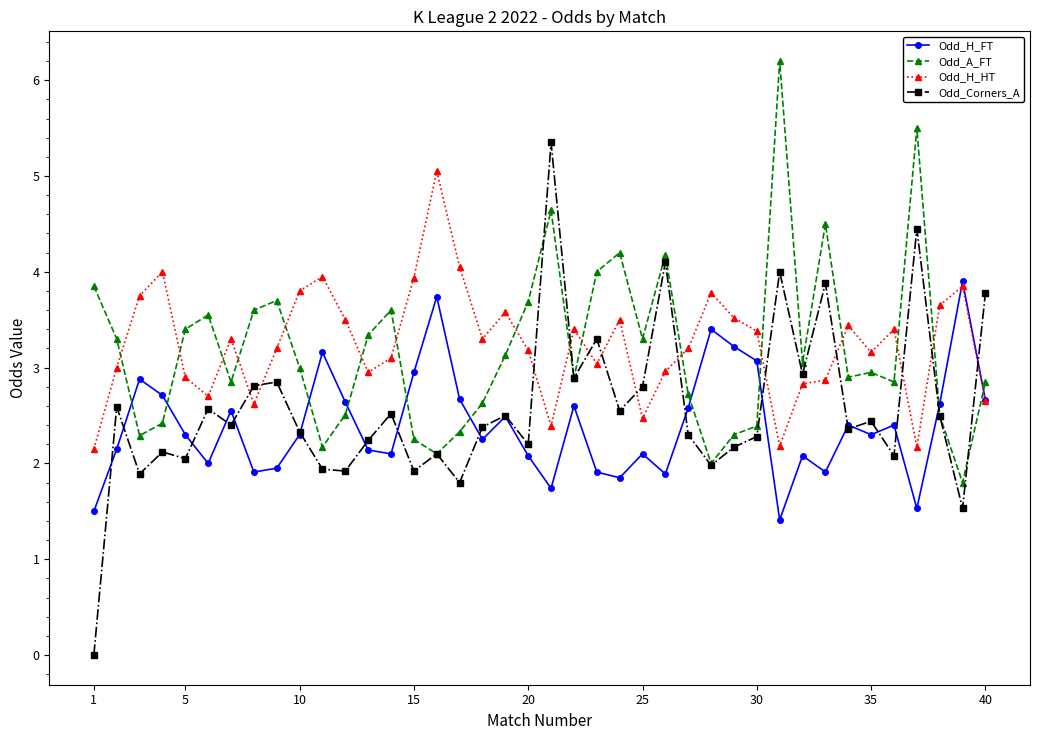

Which series has the widest spread of values?

Odd_Corners_A